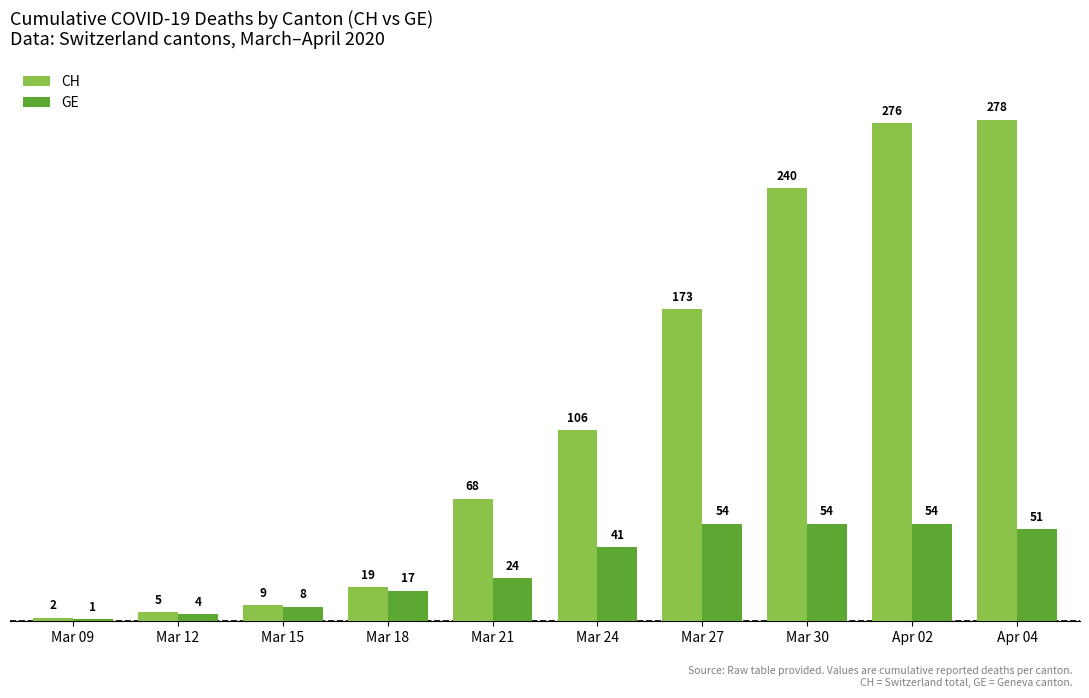

What position from the right is Mar 21?

6